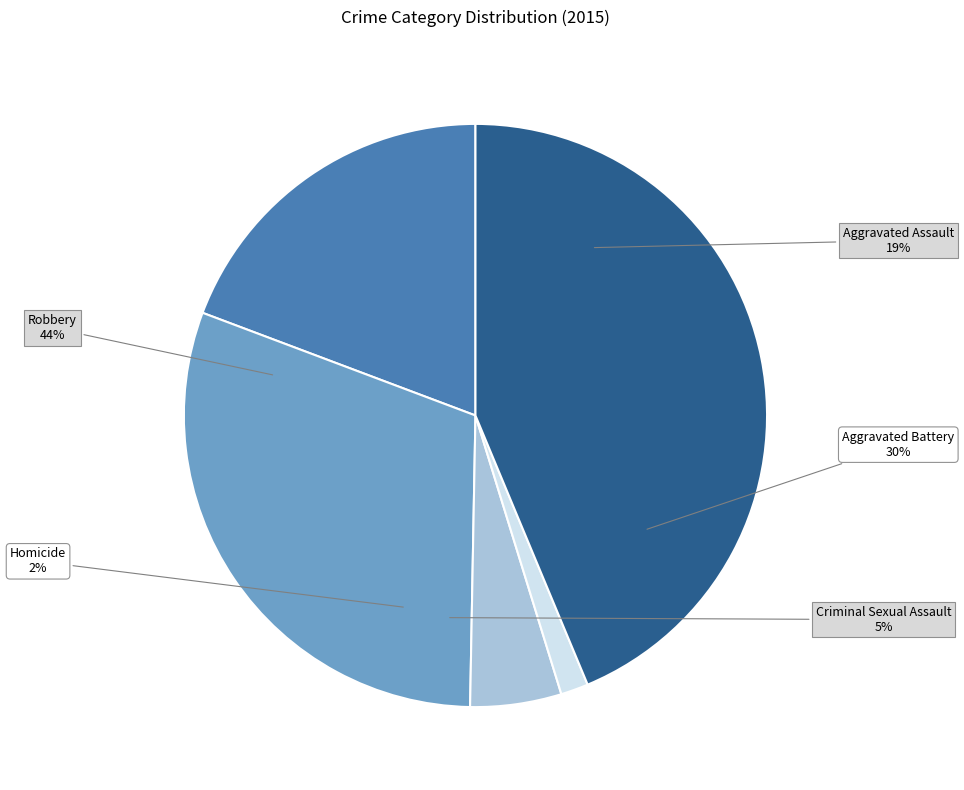

What is the ratio of the value at Robbery to the value at Aggravated Battery?

1.4